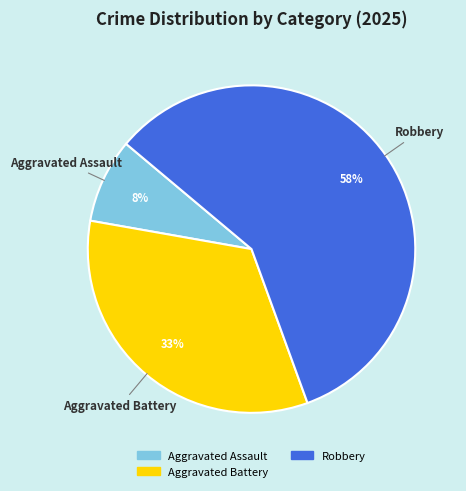

To the nearest percent, what is the average slice percentage?

33%